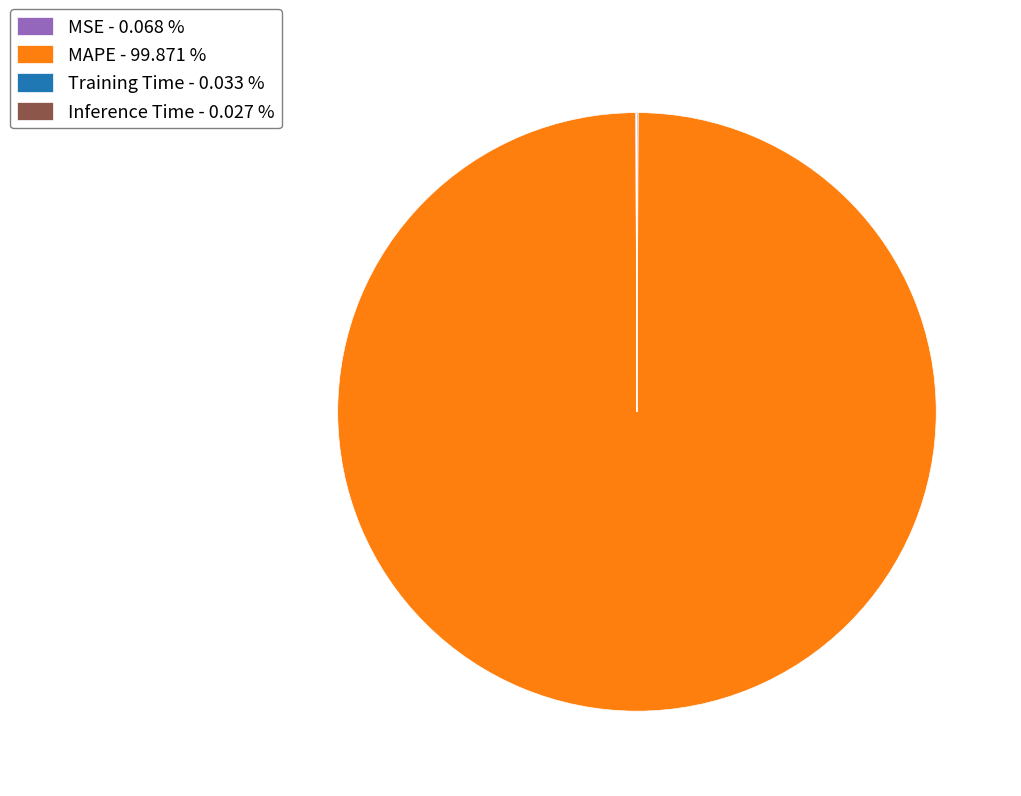

Does MAPE - 99.871 % represent more than half of the total?

Yes